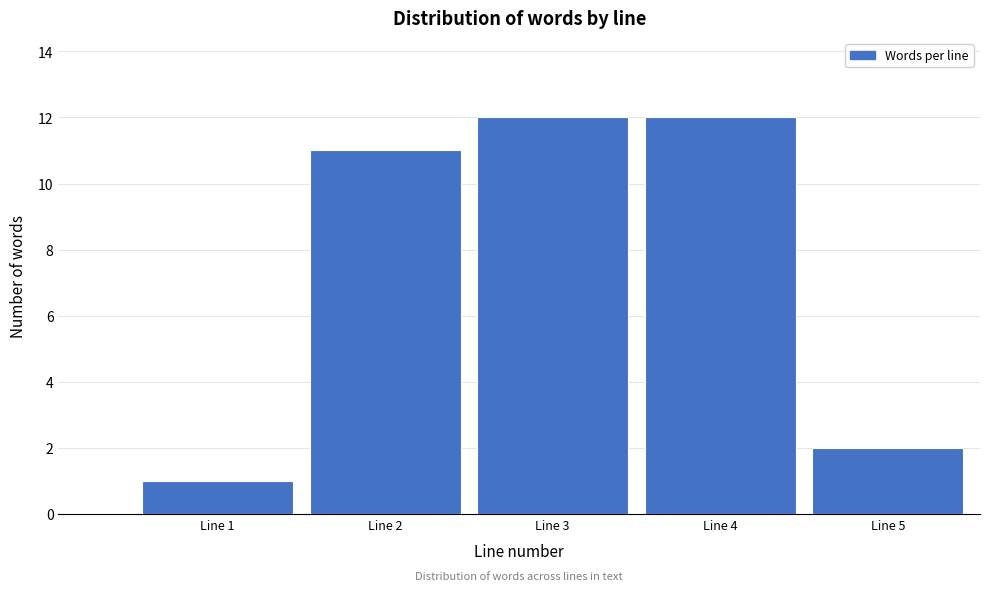

Reading right to left, list all the values displayed in this chart.

Line 5=2	Line 4=12	Line 3=12	Line 2=11	Line 1=1